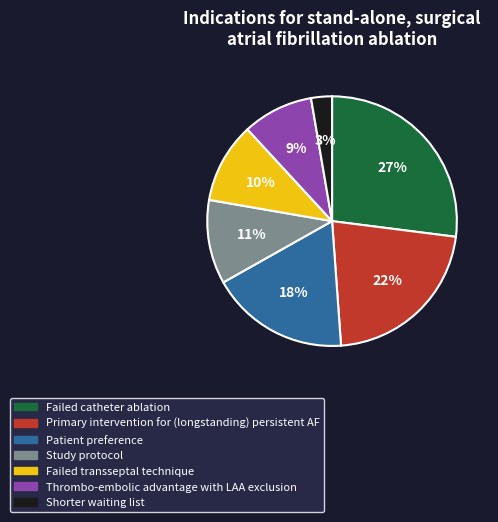

To the nearest percent, what is the average slice percentage?

14%